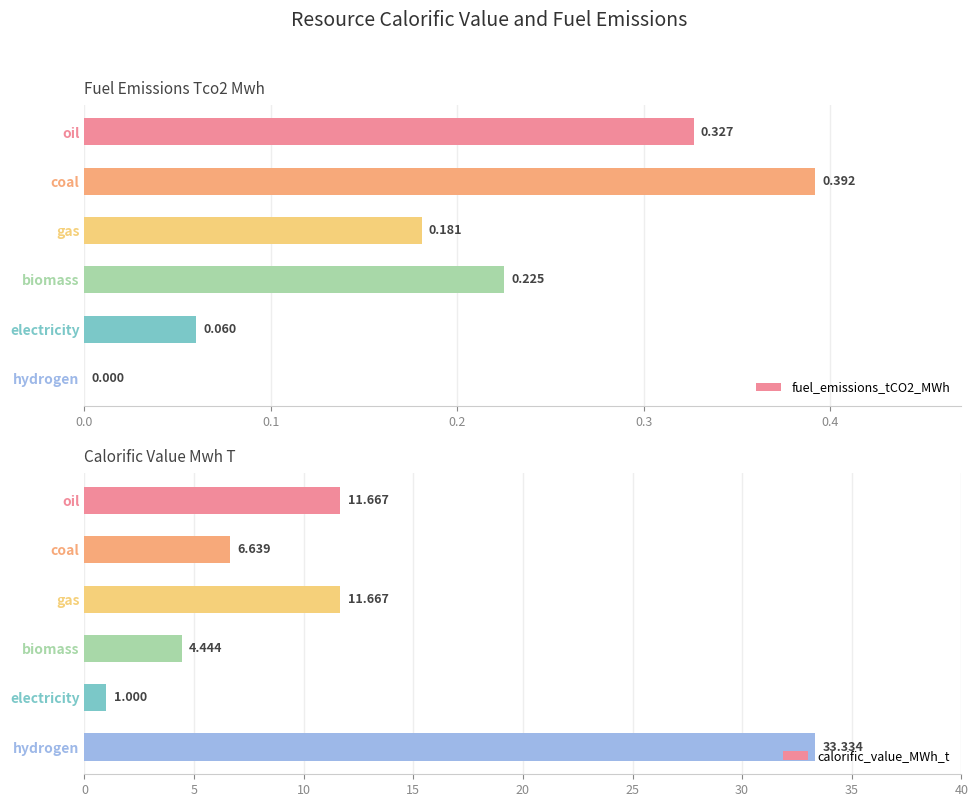

Reading right to left, transcribe all the data shown in this chart.

fuel_emissions_tCO2_MWh: 0.0	0.1	0.2	0.2	0.4	0.3
calorific_value_MWh_t: 33.3	1.0	4.4	11.7	6.6	11.7